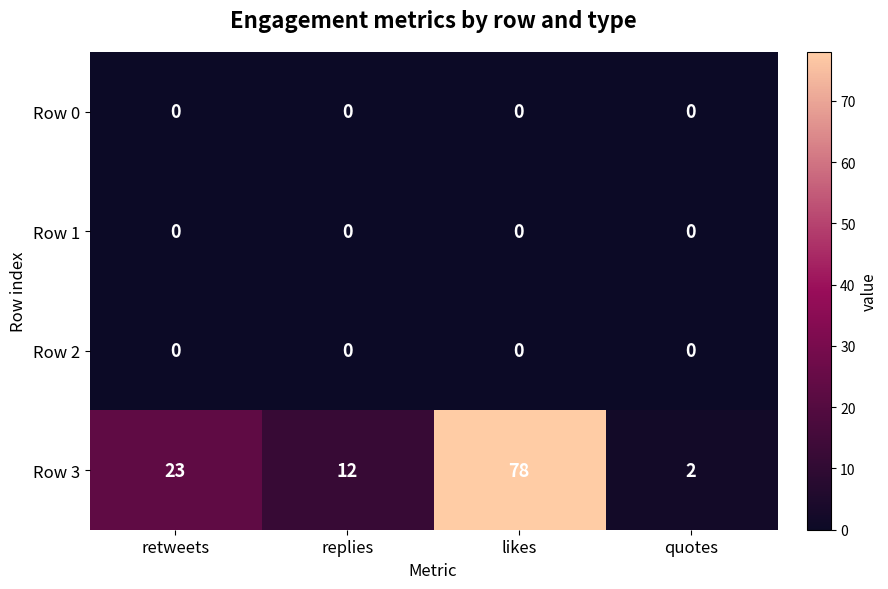

At which label does Row 3 reach its peak?

likes